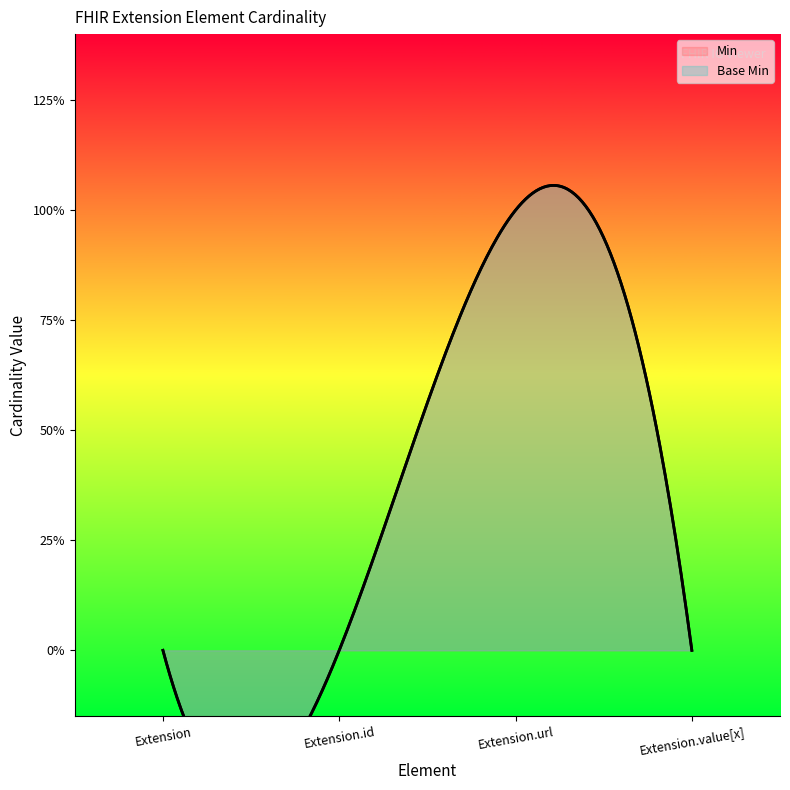

How many interior local peaks does the Base Min series have?

1